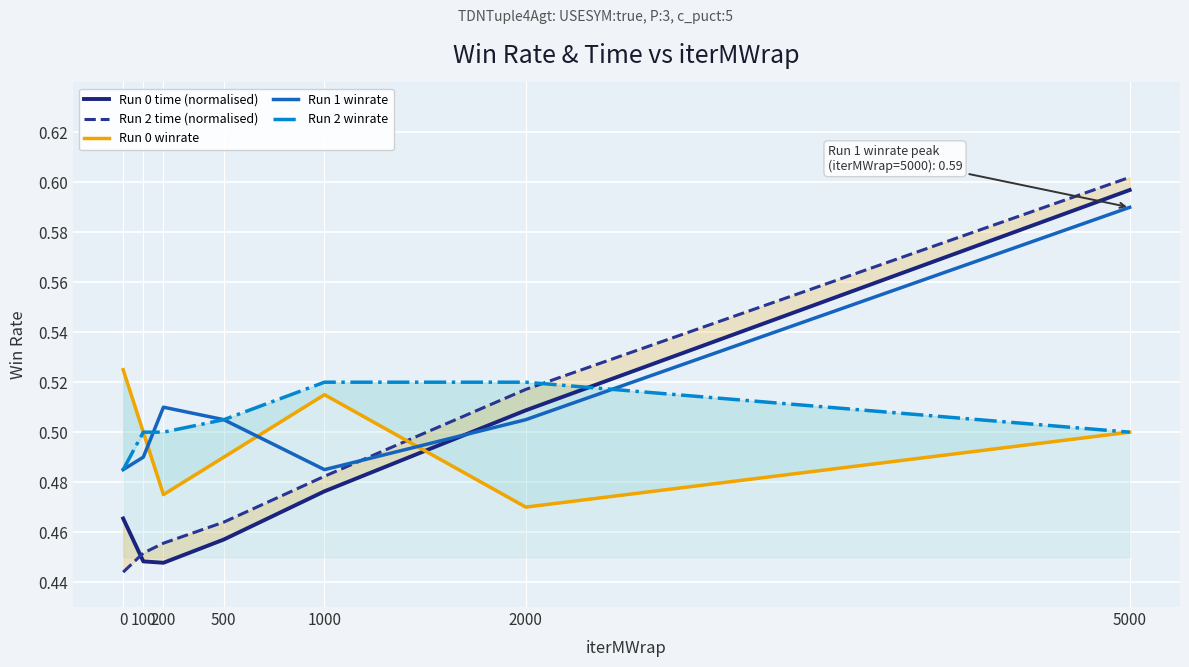

Does the chart display data point markers on the line(s)?

No